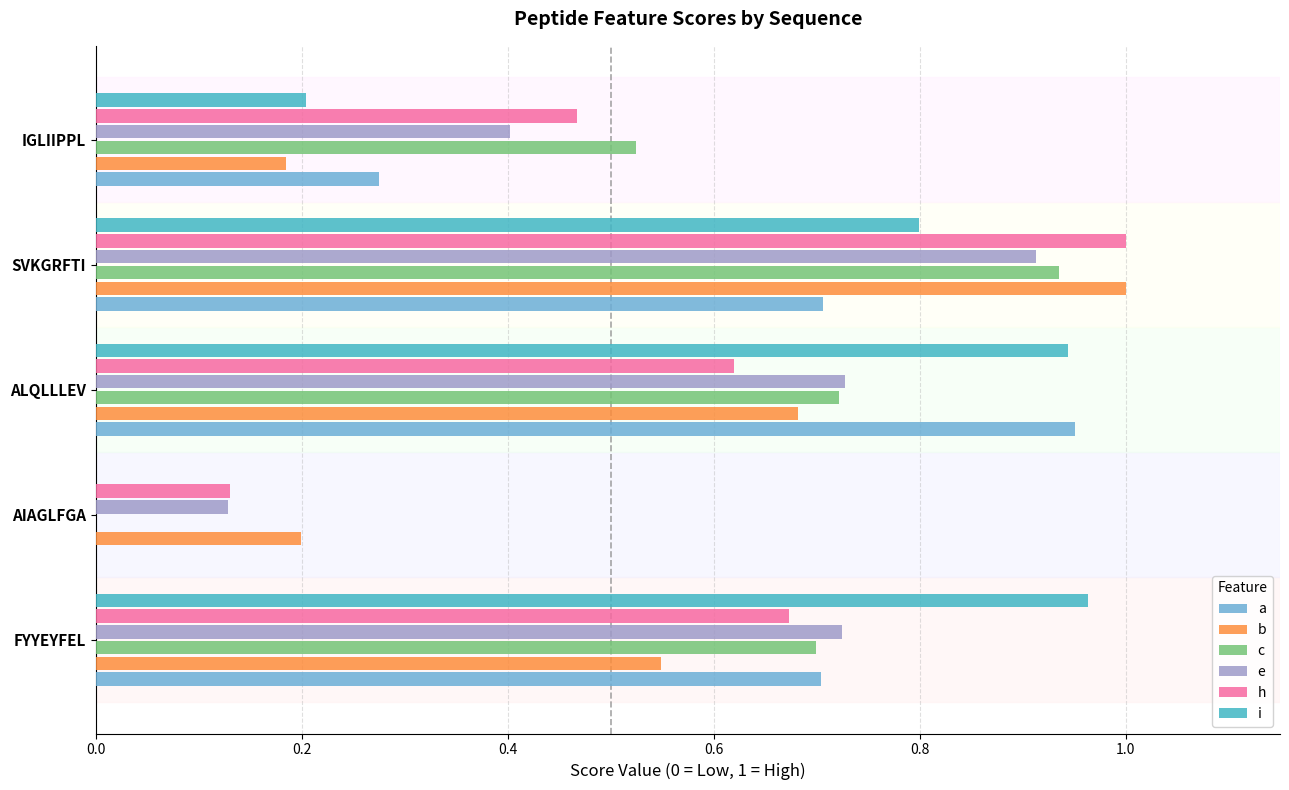

At which category is the sum across all series the highest?

SVKGRFTI